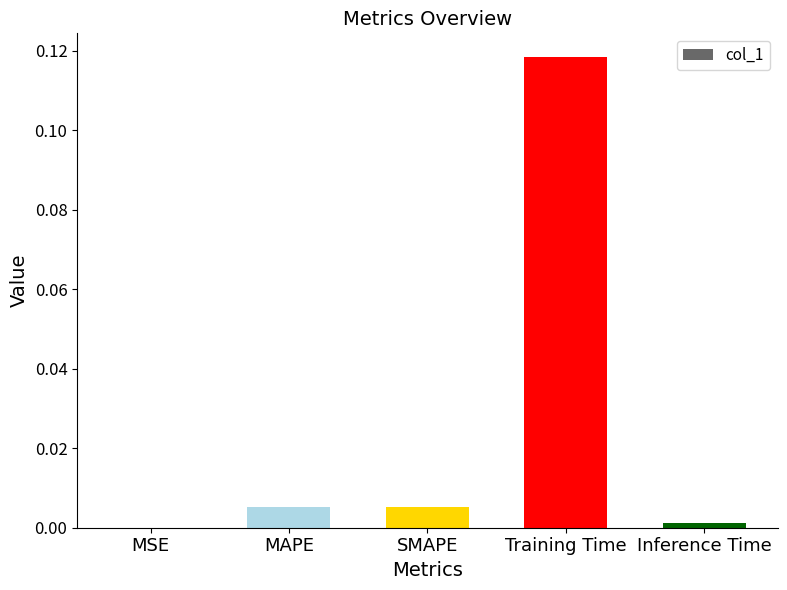

Which has a higher value, Training Time or MSE?

Training Time